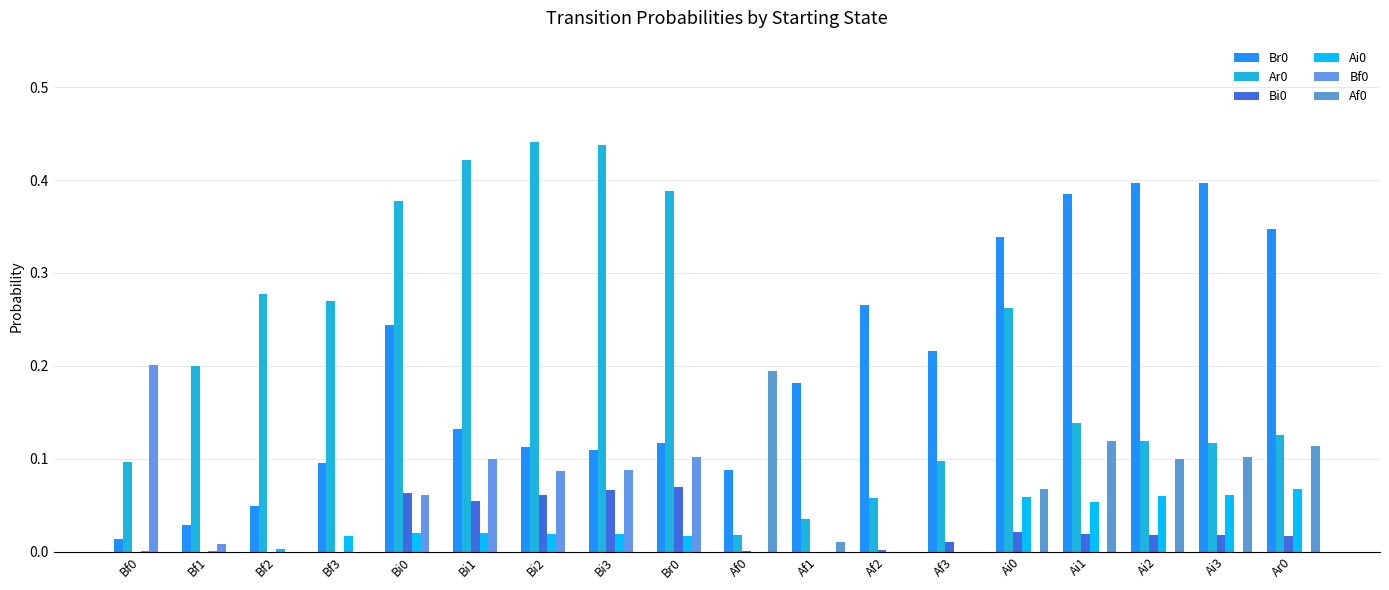

Count the number of categories in the chart.

18